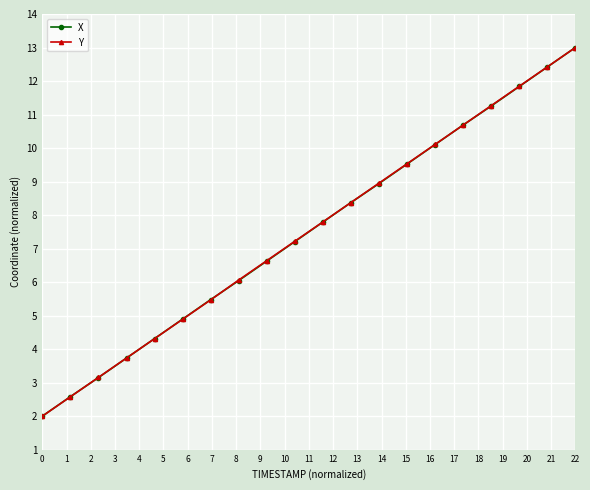

At how many categories does at least one series exceed 7?

11